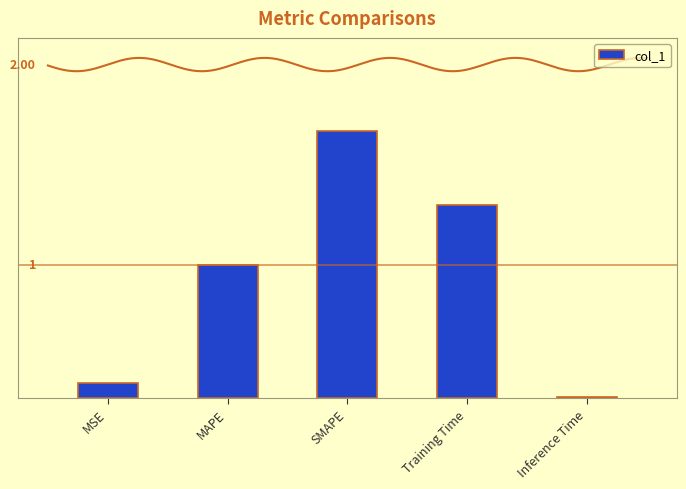

What is the difference between the maximum and minimum values?

2.0